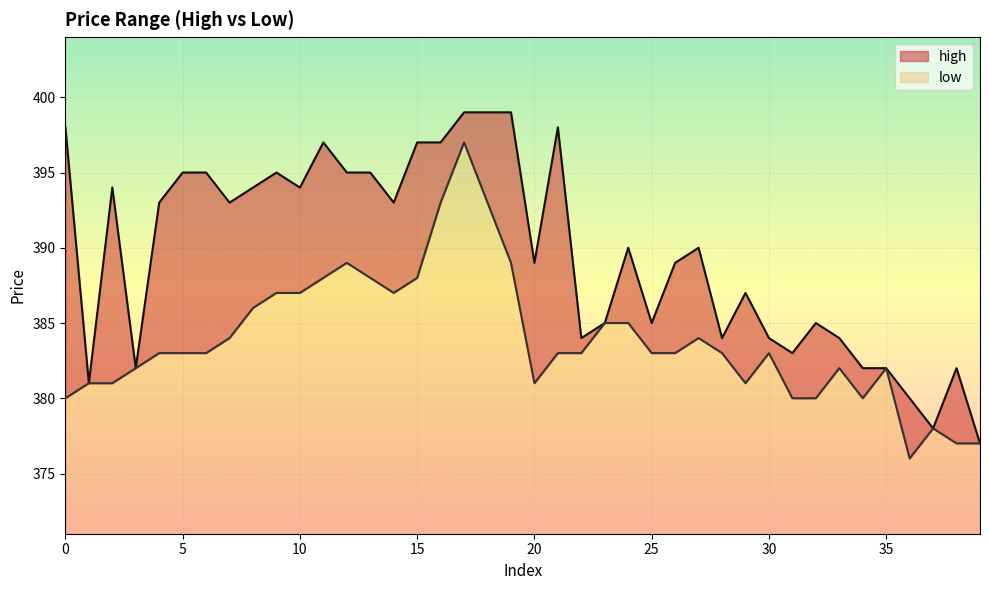

Which category has the lowest value across all series?

36